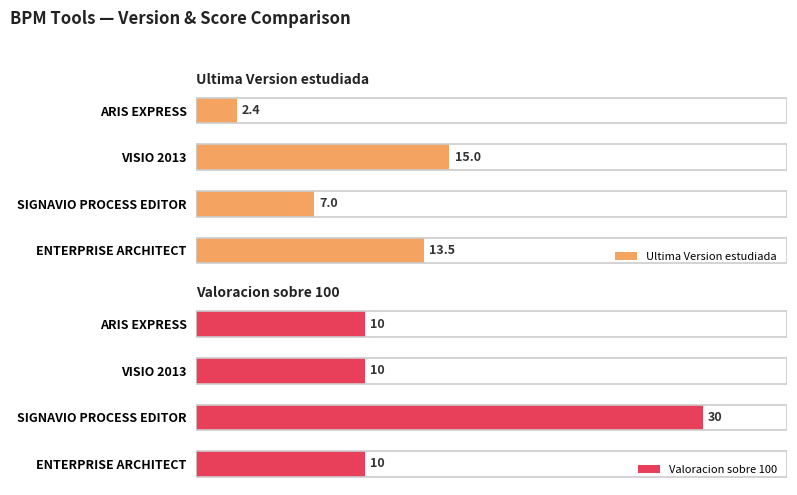

List the series in order of their peak value, lowest first.

Ultima Version estudiada, Valoracion sobre 100